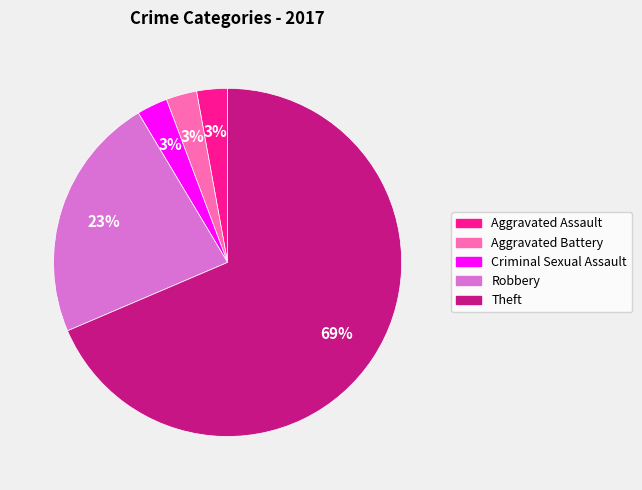

Approximately how many times larger is the value at Aggravated Assault compared to Aggravated Battery?

1.0